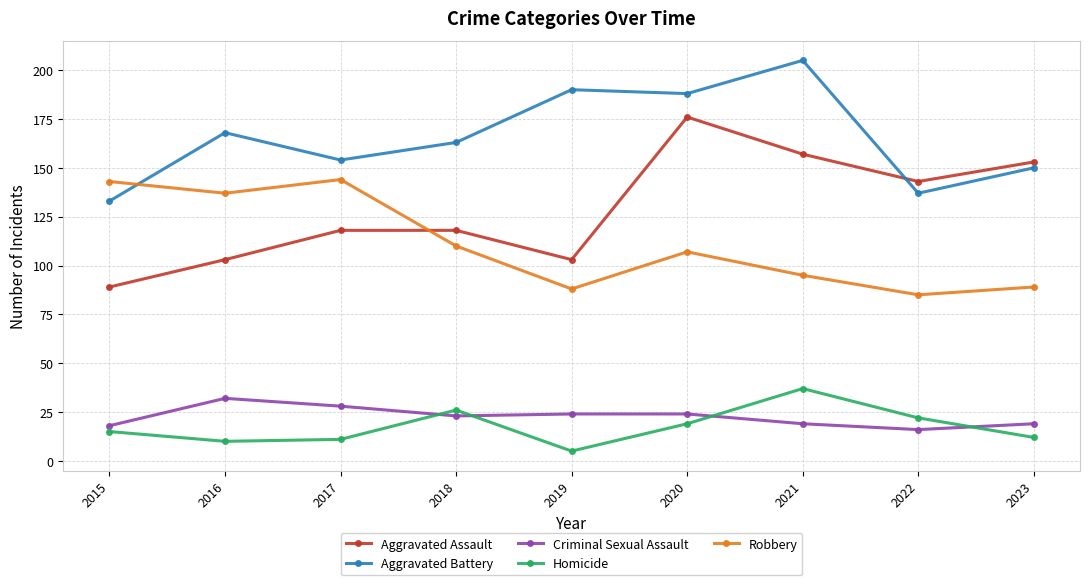

List the series in order of their peak value, highest first.

Aggravated Battery, Aggravated Assault, Robbery, Homicide, Criminal Sexual Assault